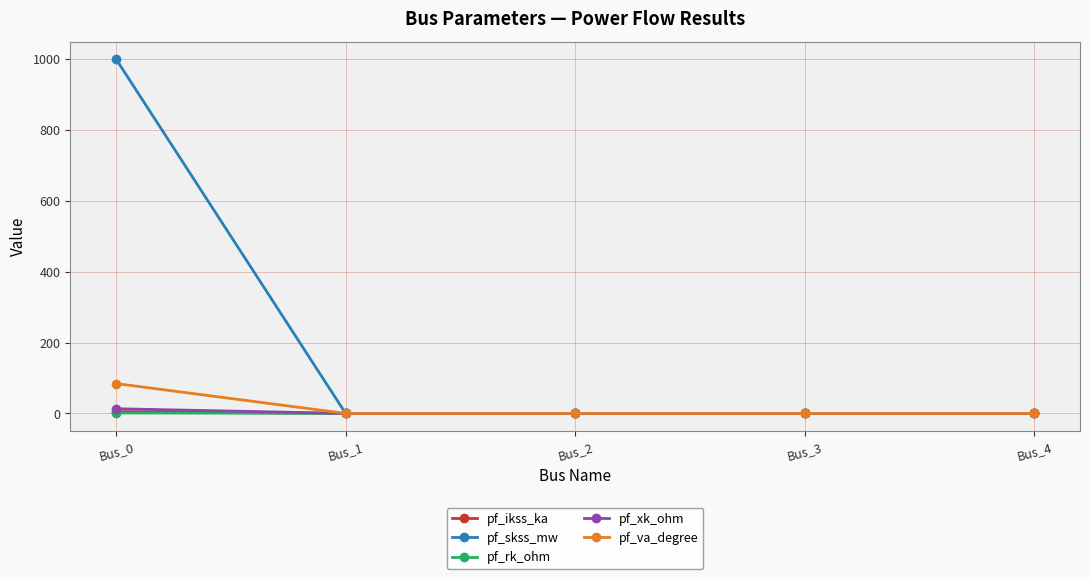

Which series has the widest spread of values?

pf_skss_mw